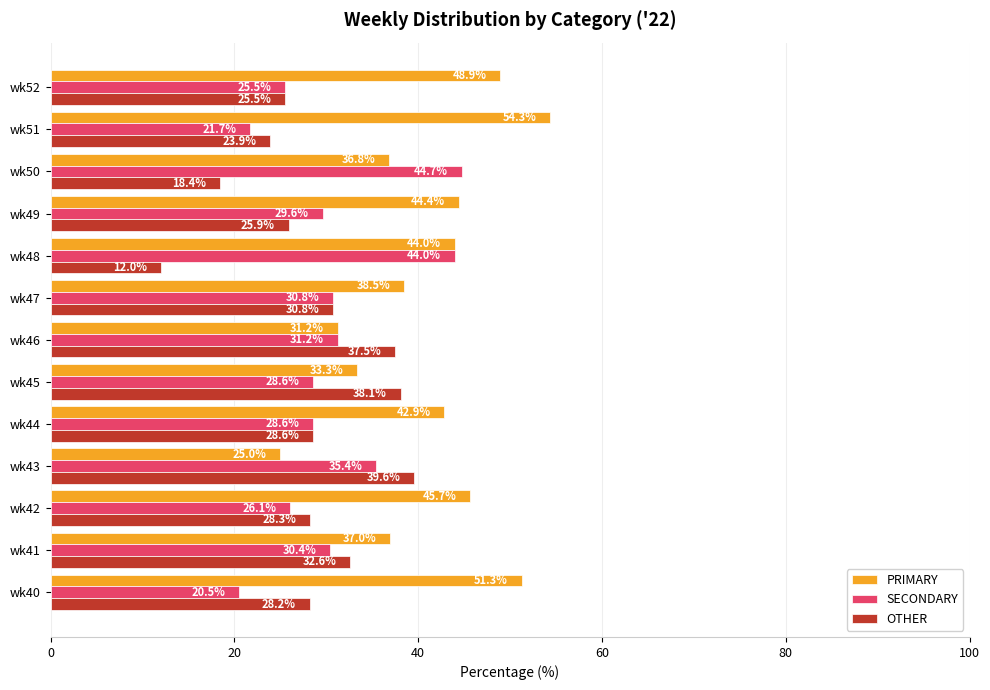

What is the average value of the SECONDARY series?

30.6